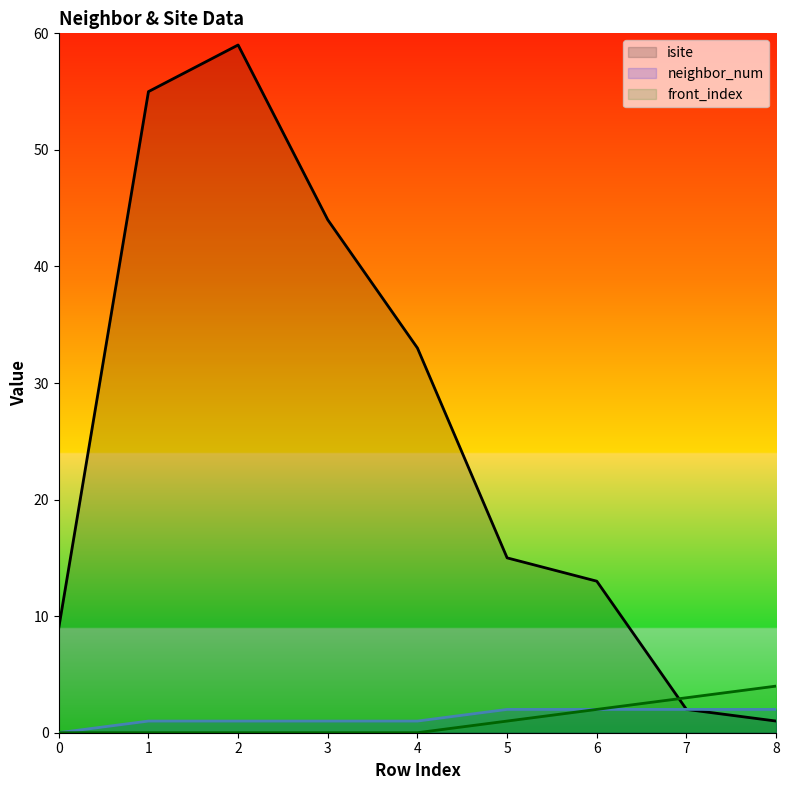

How many intersections are there between isite and front_index?

1